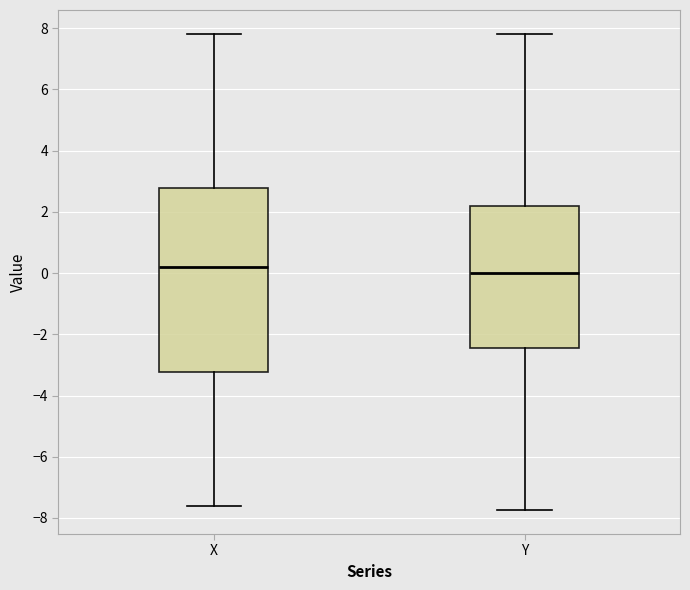

Where is the lower edge of the box for X on the y-axis? The values are not printed on the chart, so give them approximately, as read against the axis.

-3.2